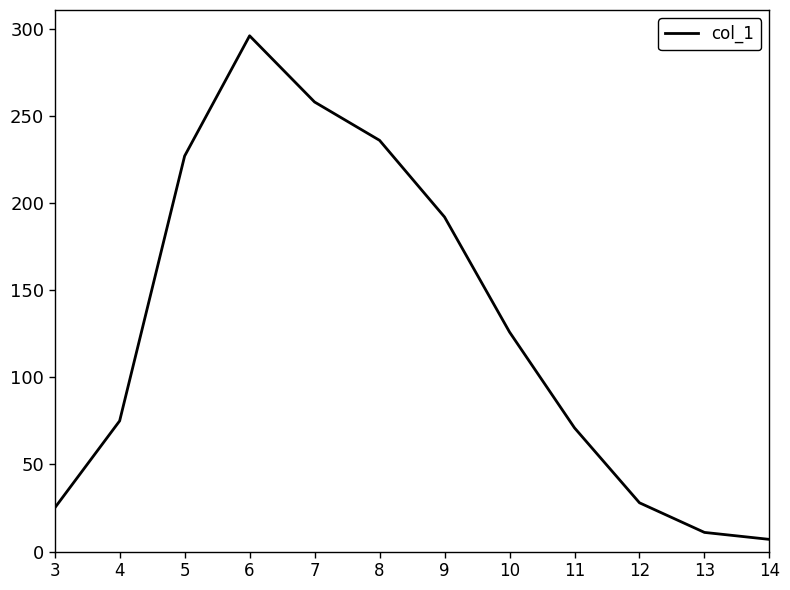

Rank the categories by value from highest to lowest.

6, 7, 8, 5, 9, 10, 4, 11, 12, 3, 13, 14